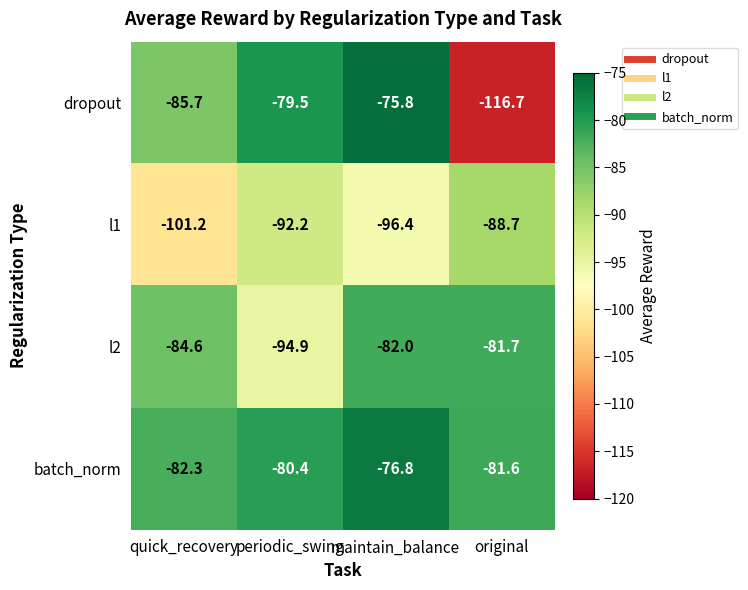

The value of batch_norm at maintain_balance is -76.8. True or false?

True